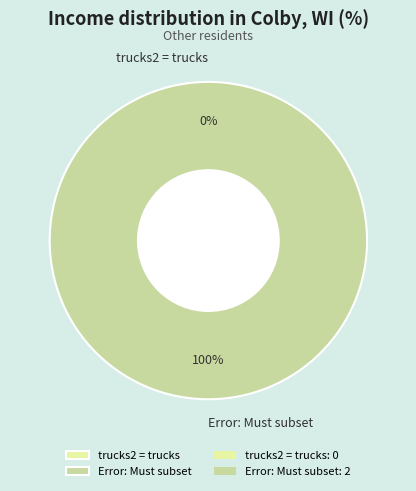

To the nearest percent, what is the combined percentage of trucks2 = trucks and Error: Must subset?

100%